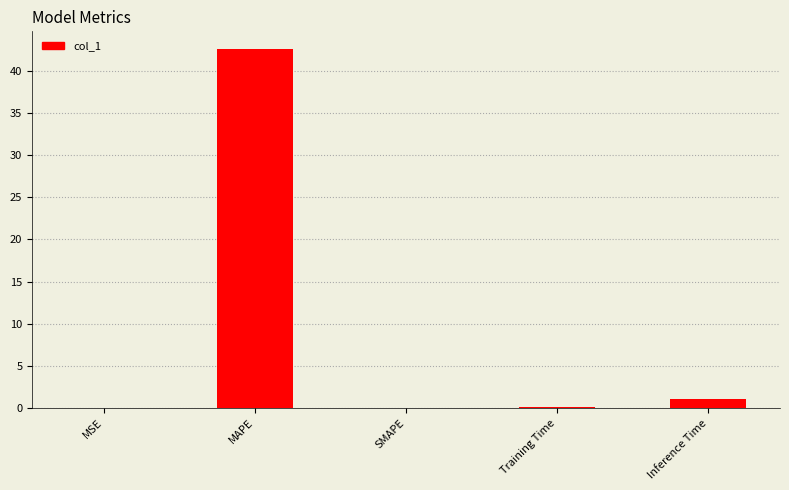

Are the bars horizontal?

No